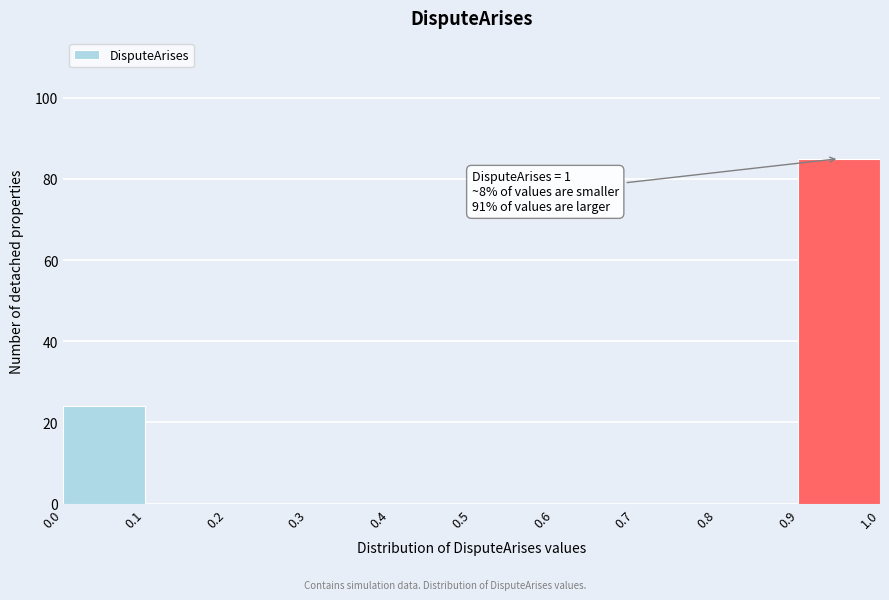

Over which range of the x-axis is the bar tallest?

0.9 to 1.0